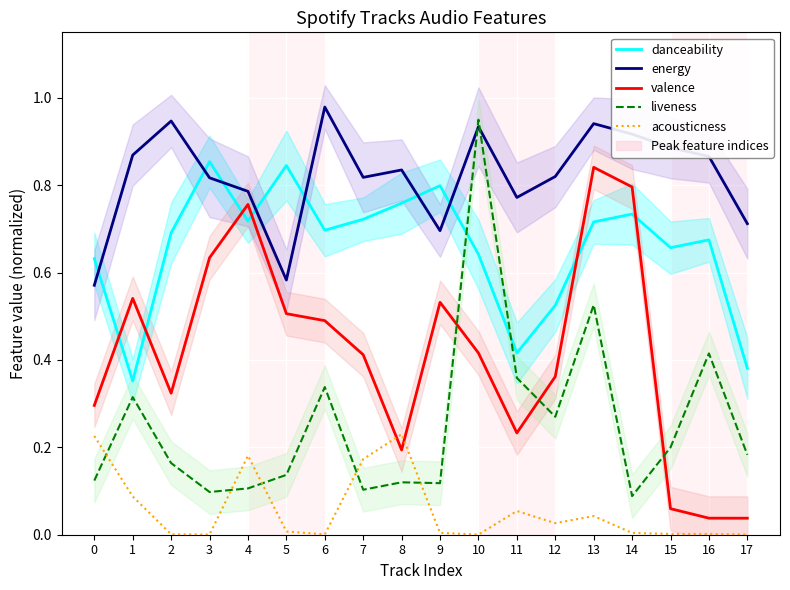

What is the total value across all series at 14?

2.5